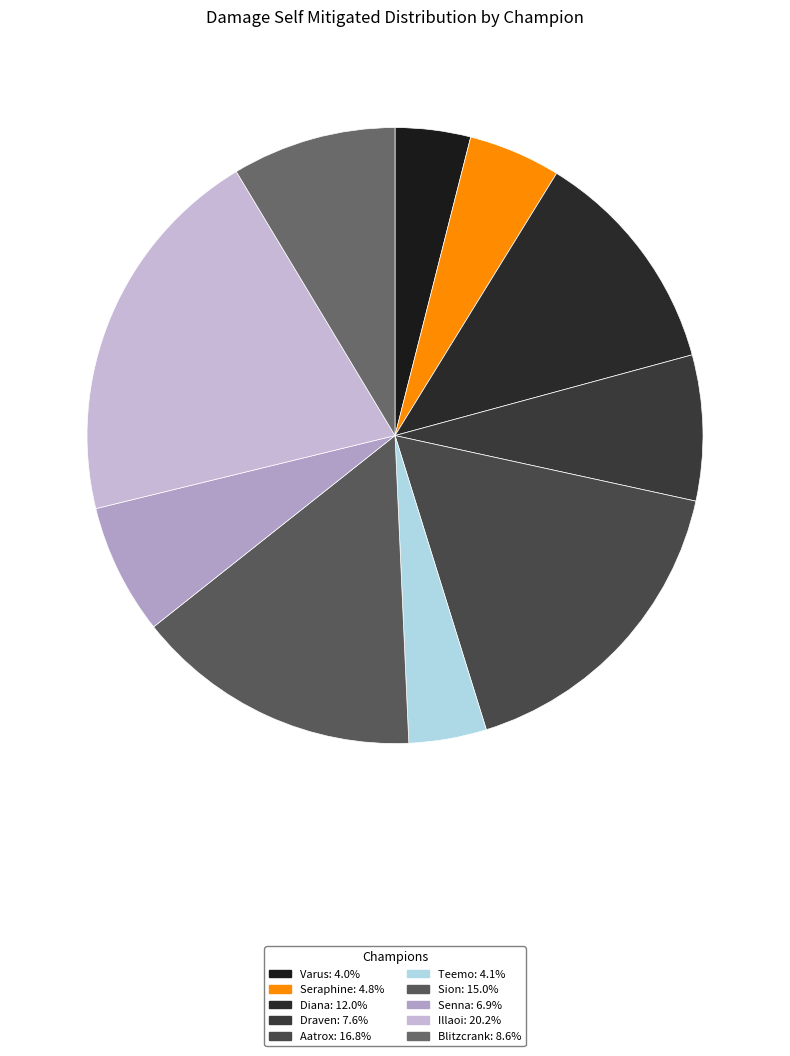

To the nearest percent, what portion does Diana represent?

12%